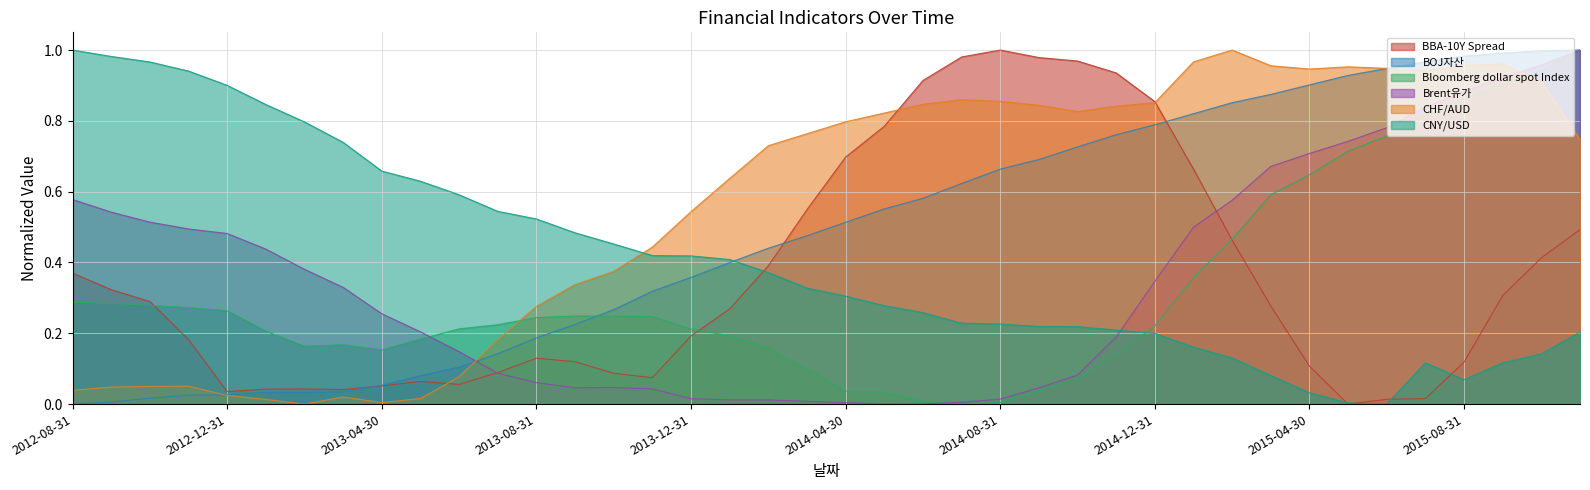

Which series ends up on top after the final intersection of BBA-10Y Spread and Brent유가?

Brent유가